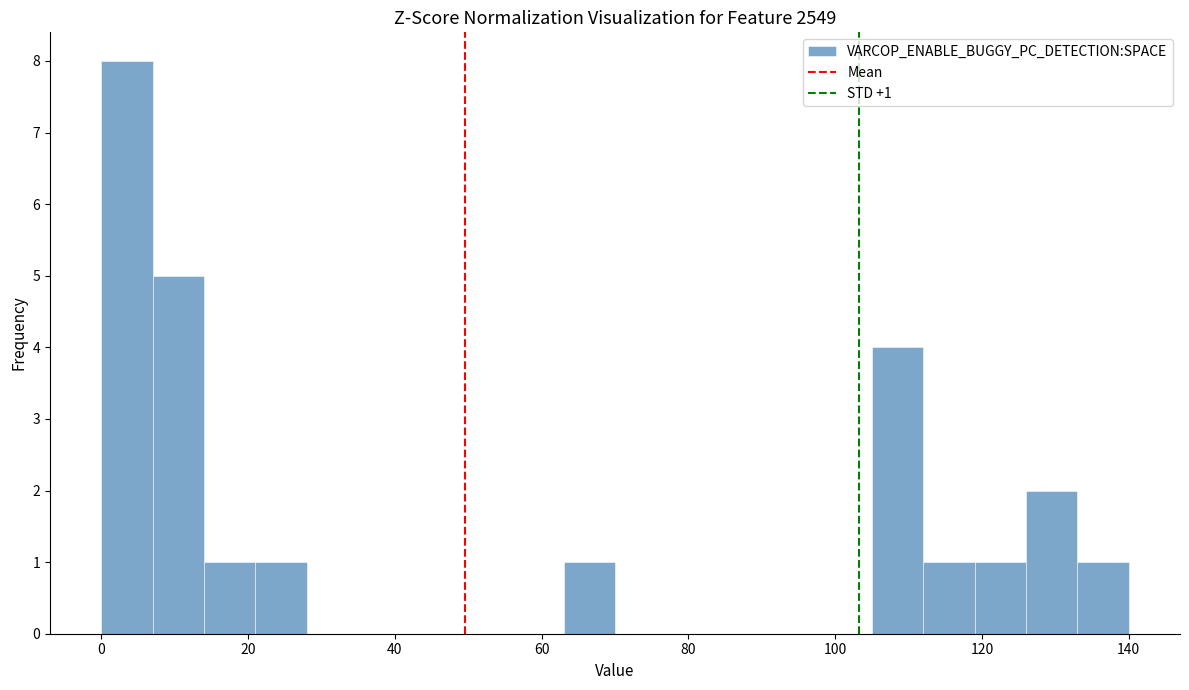

Around what value on the x-axis is the tallest bar? Give the approximate position of its centre, as read against the axis.

4